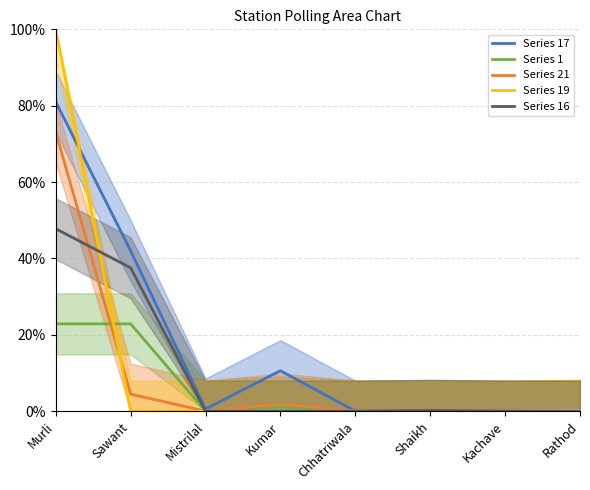

How many intersections are there between Series 1 and Series 21?

1